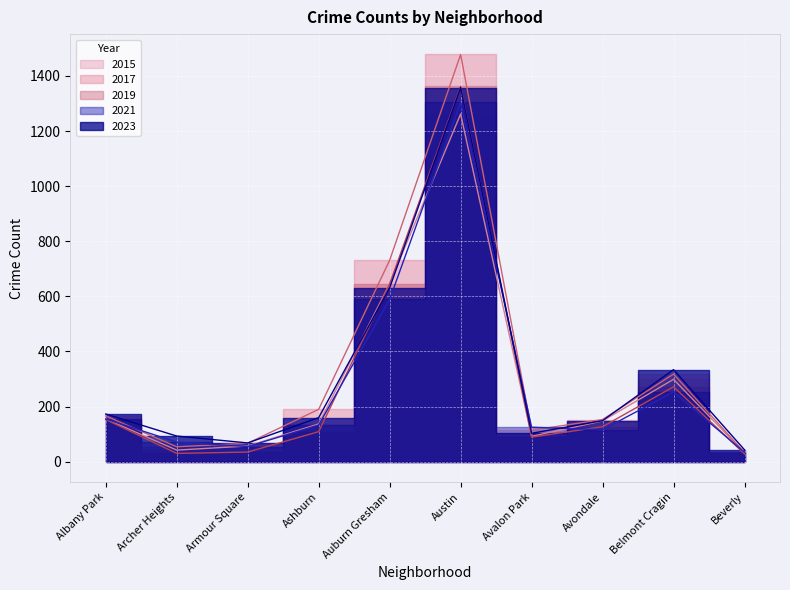

Reading left to right, what are all the values shown in this chart?

2015: 155	42	57	137	646	1262	92	148	299	32
2017: 166	54	67	190	731	1478	114	153	318	33
2019: 153	30	35	109	645	1362	89	127	272	28
2021: 155	71	55	133	589	1304	125	116	253	34
2023: 173	93	68	160	631	1358	103	149	334	43